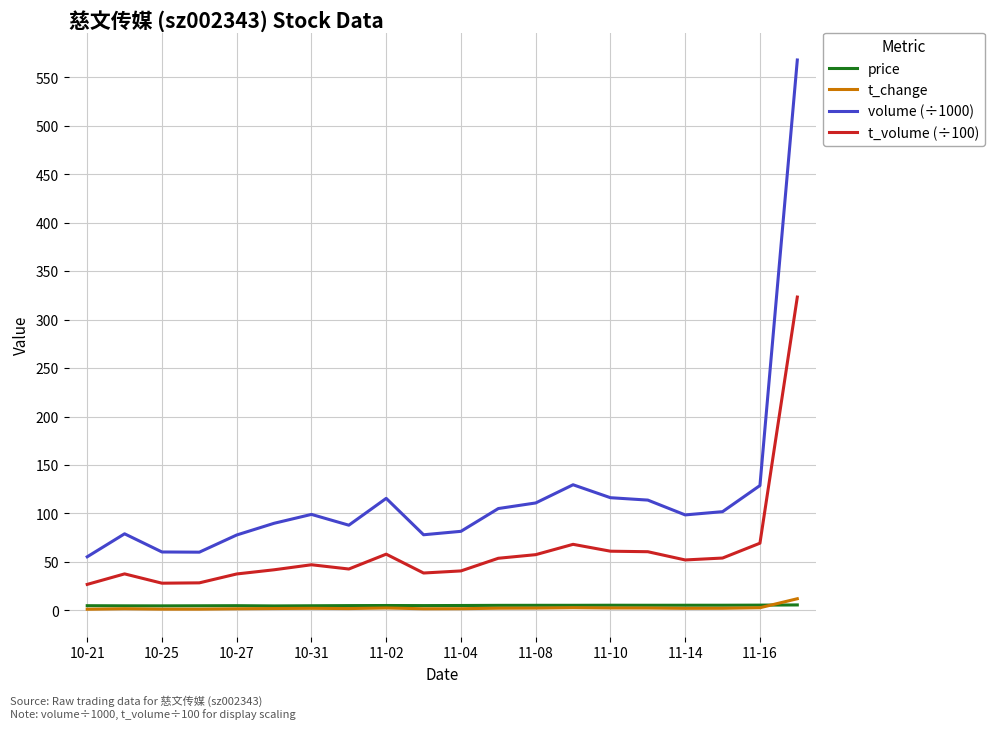

In t_volume (÷100), how many points are higher than both neighbors (excluding endpoints)?

4